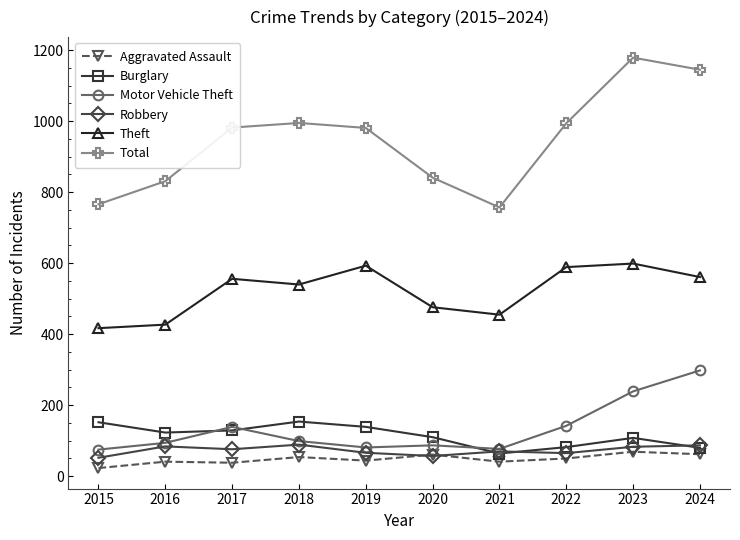

Which category has the highest value in the Total series?

2023